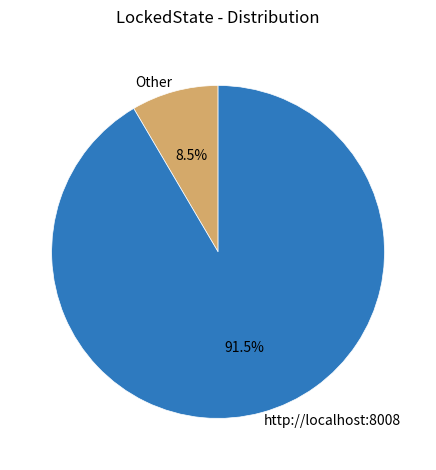

Does any single category account for the majority?

Yes